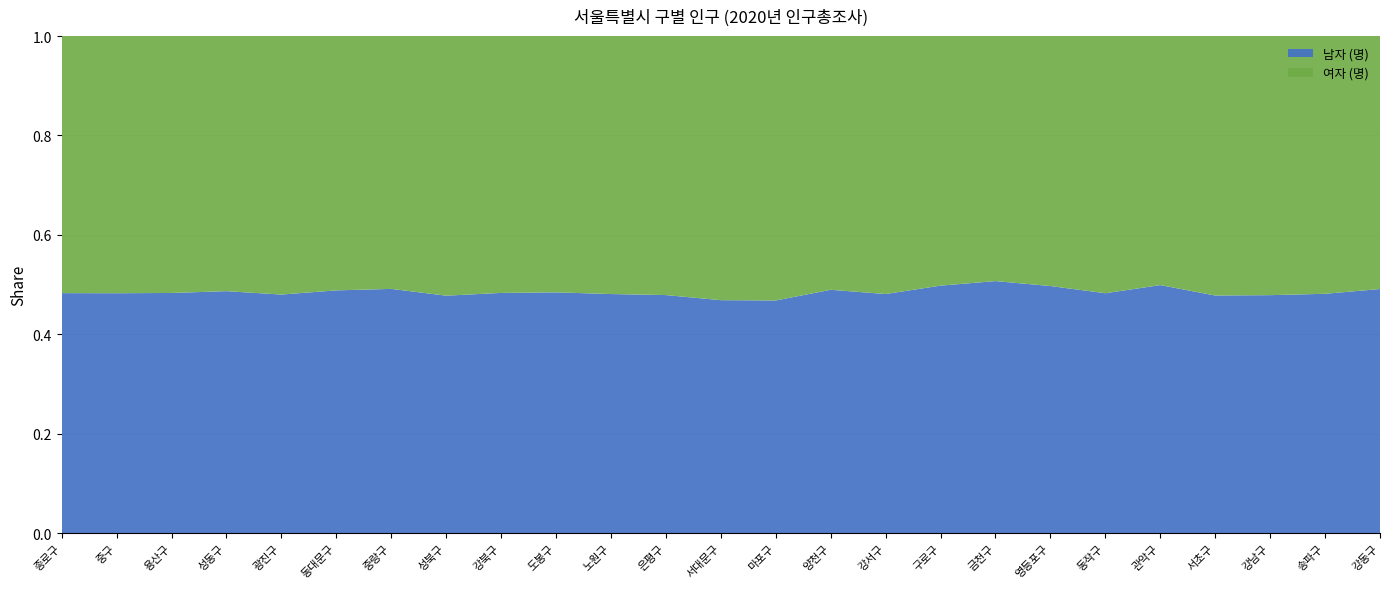

Reading left to right, transcribe all the data shown in this chart.

남자 (명): 종로구=73062	중구=62147	용산구=109162	성동구=142128	광진구=169925	동대문구=171484	중랑구=189537	성북구=209682	강북구=144779	도봉구=153080	노원구=246317	은평구=221828	서대문구=148696	마포구=171161	양천구=214978	강서구=271779	구로구=216855	금천구=126490	영등포구=200678	동작구=189611	관악구=250850	서초구=192081	강남구=243322	송파구=309802	강동구=218299
여자 (명): 종로구=78229	중구=66597	용산구=116720	성동구=149790	광진구=184042	동대문구=179573	중랑구=196126	성북구=229151	강북구=154756	도봉구=162899	노원구=265665	은평구=241274	서대문구=168513	마포구=194451	양천구=224090	강서구=293075	구로구=218587	금천구=122929	영등포구=202941	동작구=203161	관악구=251791	서초구=209668	강남구=264813	송파구=333486	강동구=226135